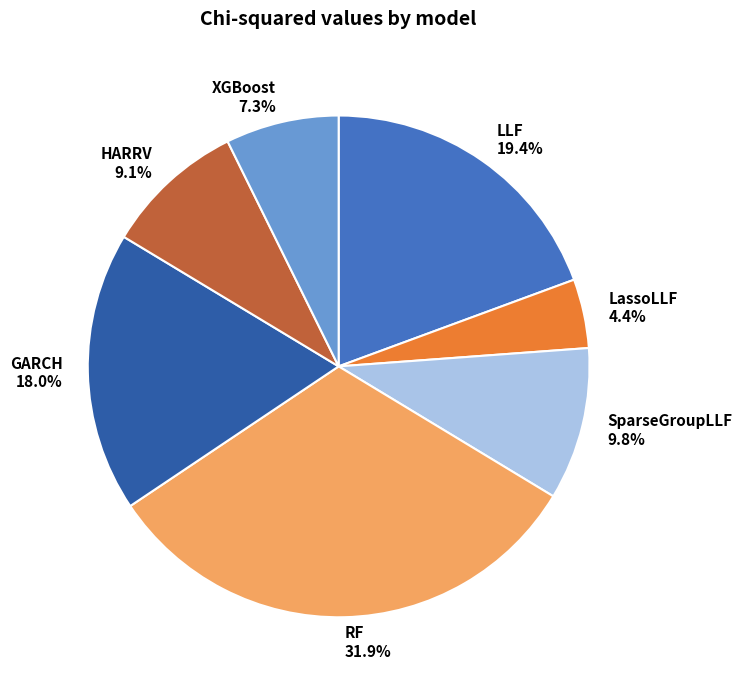

Approximately how many times larger is the value at LassoLLF 4.4% compared to HARRV 9.1%?

0.5